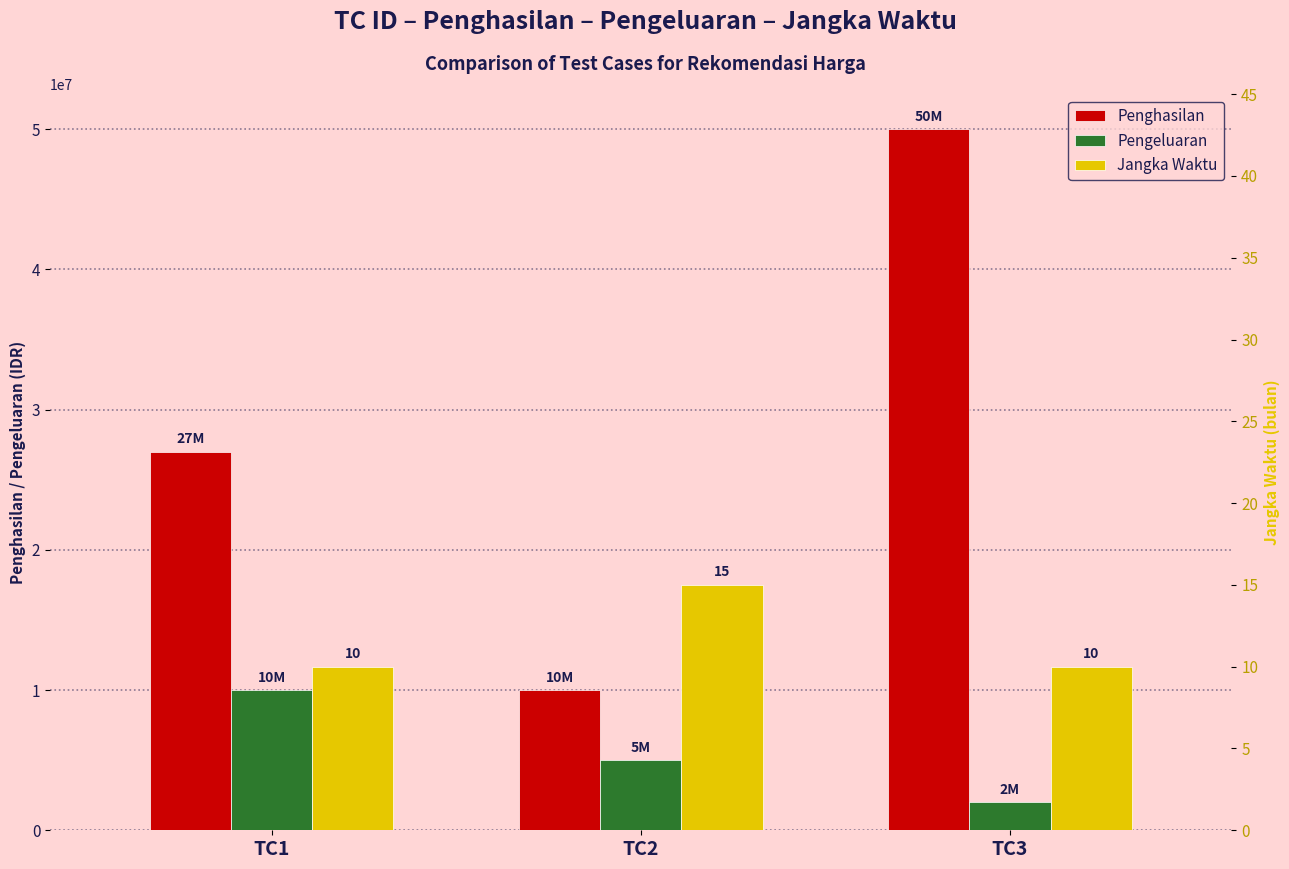

What is the value of the Penghasilan bar at the 2nd from the left?

10000000